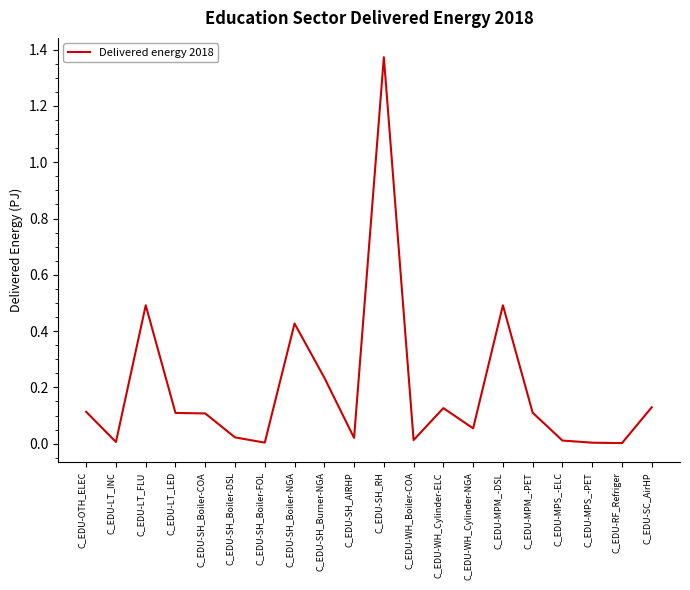

Which category has the highest value across all series?

C_EDU-SH_RH